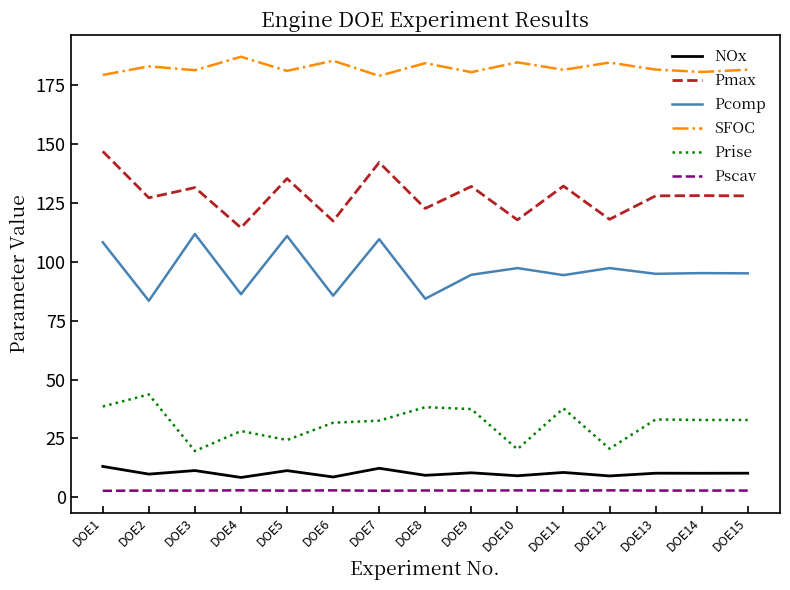

Count the number of data series in this chart.

6